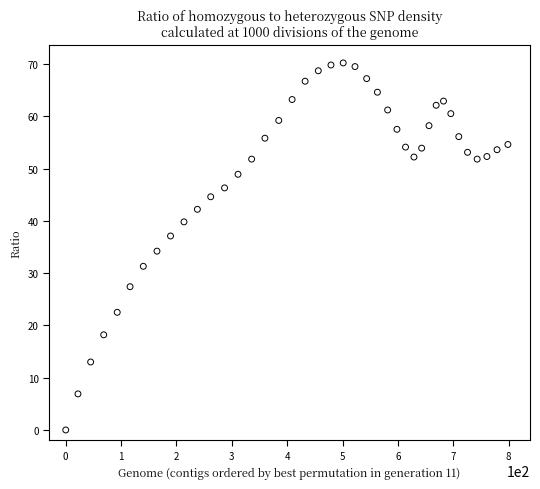

What Y value in the scatter plot is closest to 35?

34.2